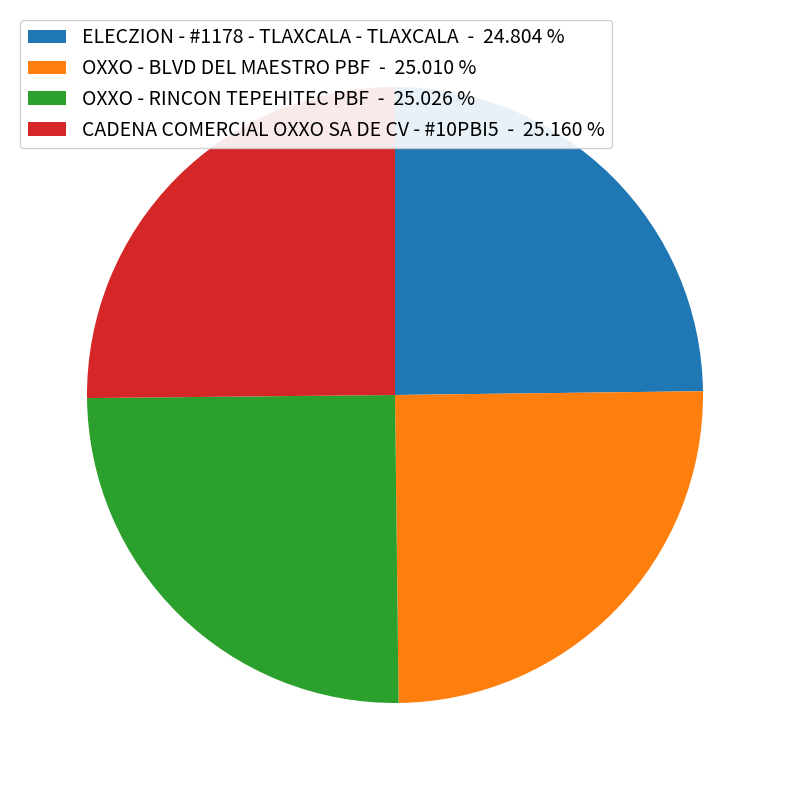

Does any single category account for the majority?

No